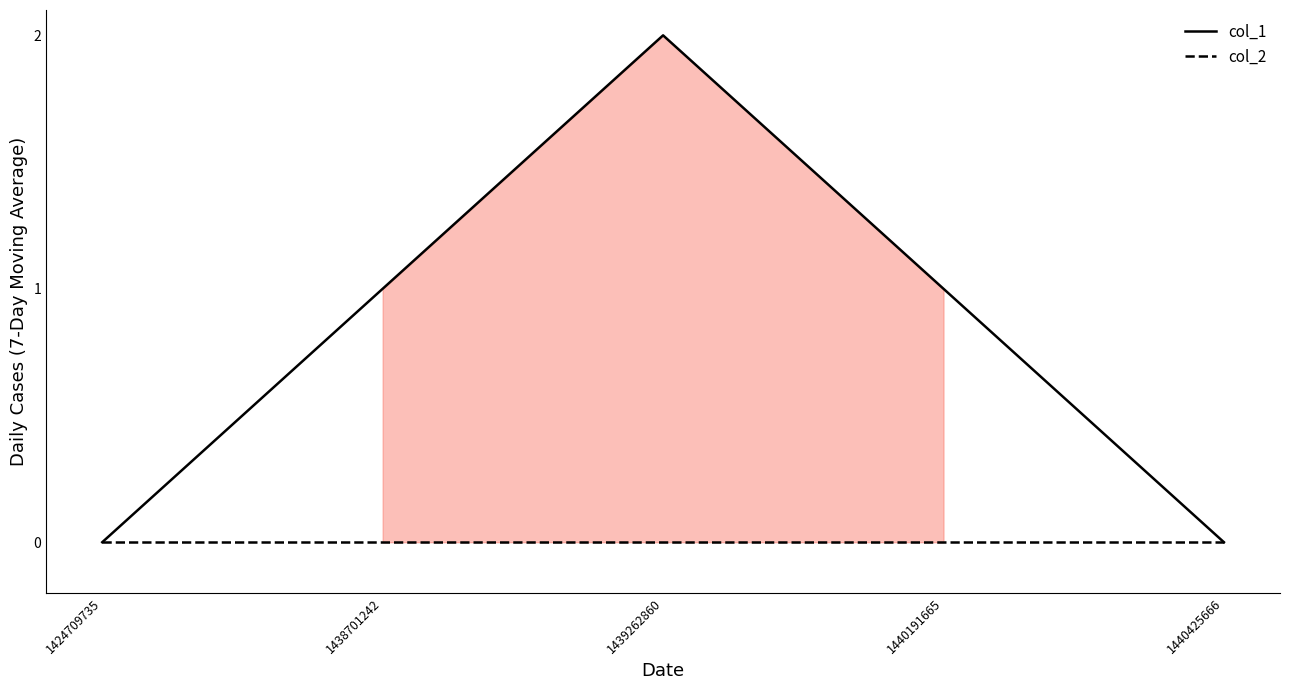

Reading left to right, what are all the values shown in this chart?

col_1: 0	1	2	1	0
col_2: 0	0	0	0	0